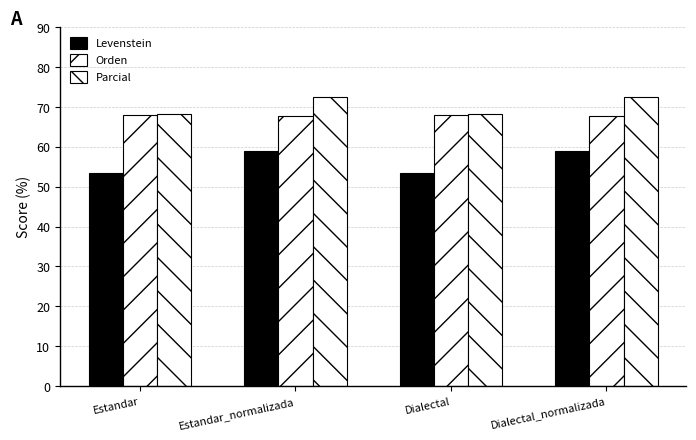

The value of Levenstein at Estandar_normalizada is 103.2. True or false?

False